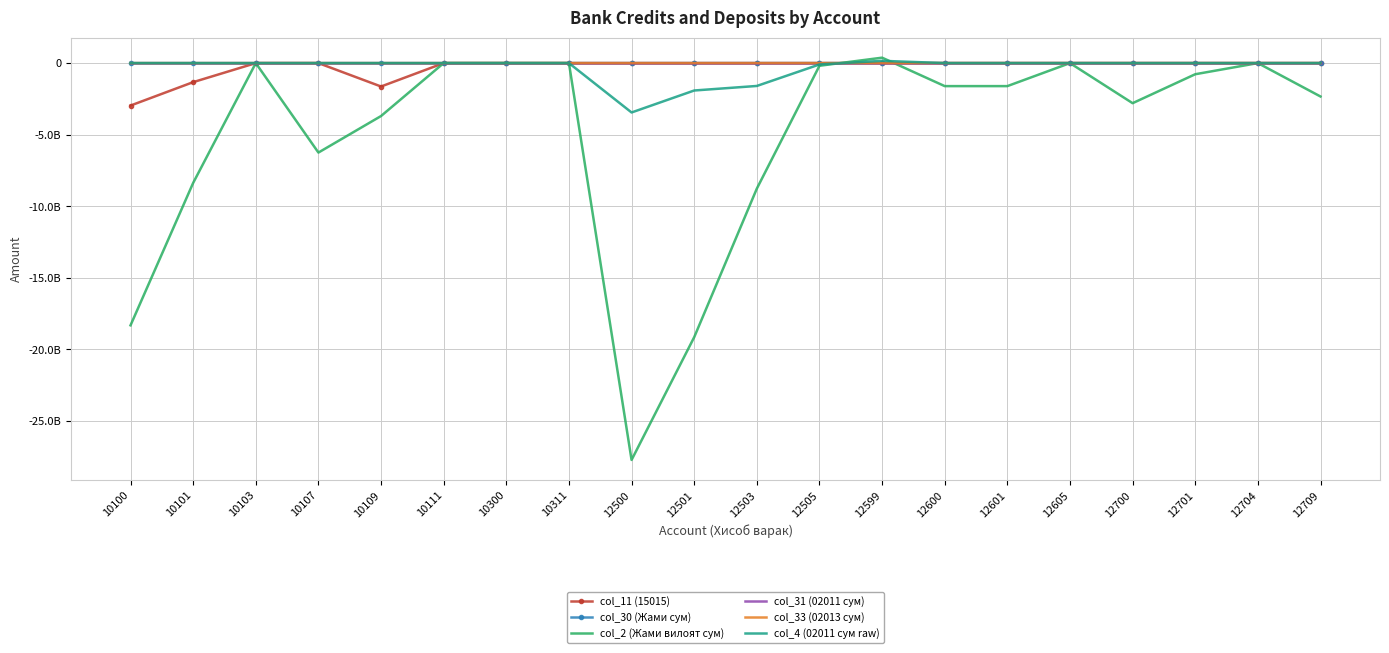

Between 12500 and 12505, which is larger?

12500